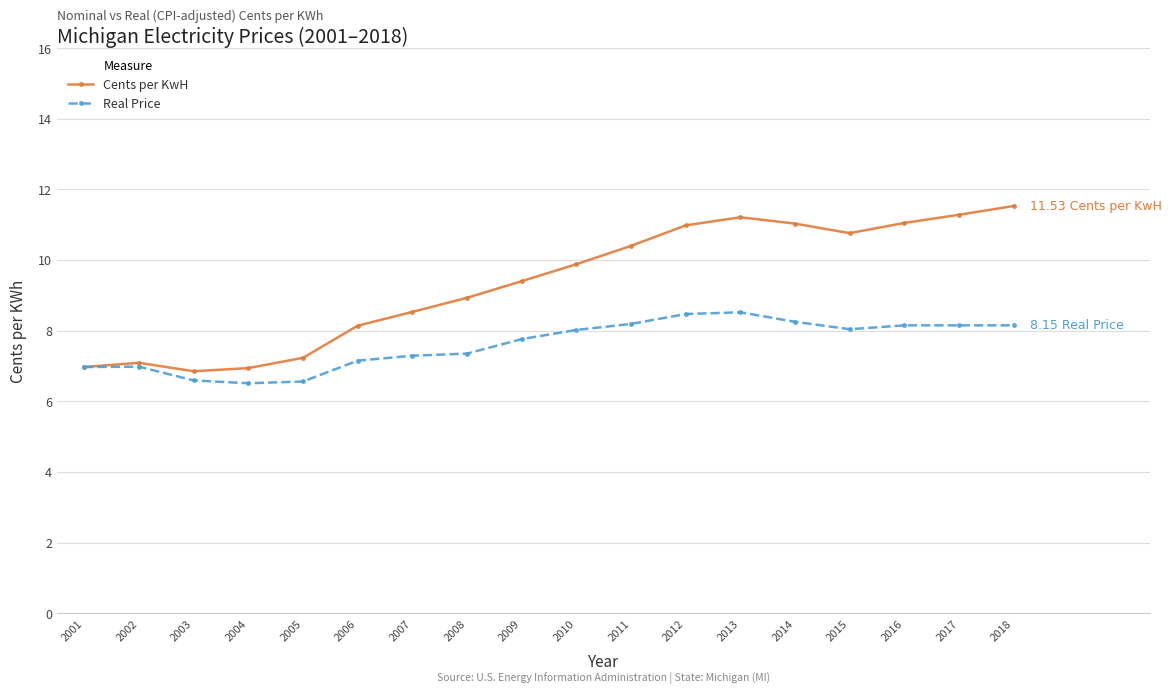

The value of Cents per KwH at 2009 is 3.7. True or false?

False